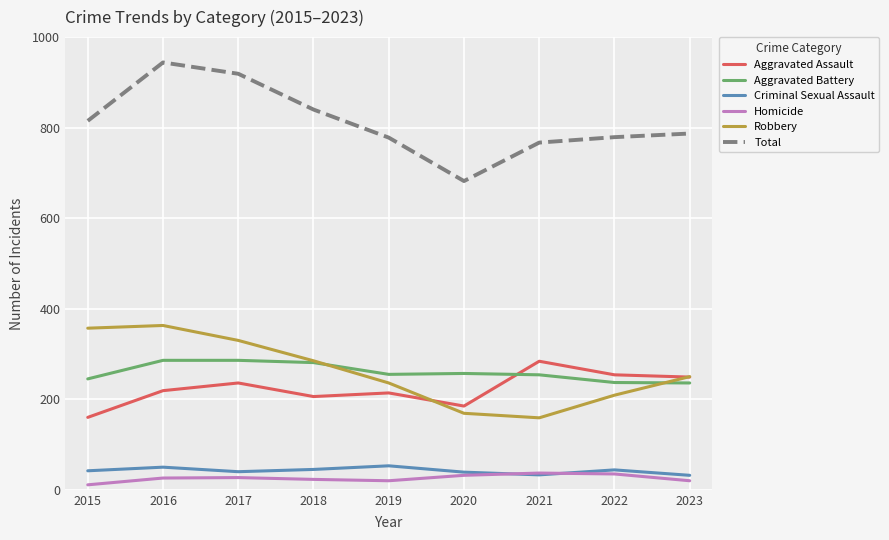

Which series has the widest spread of values?

Total